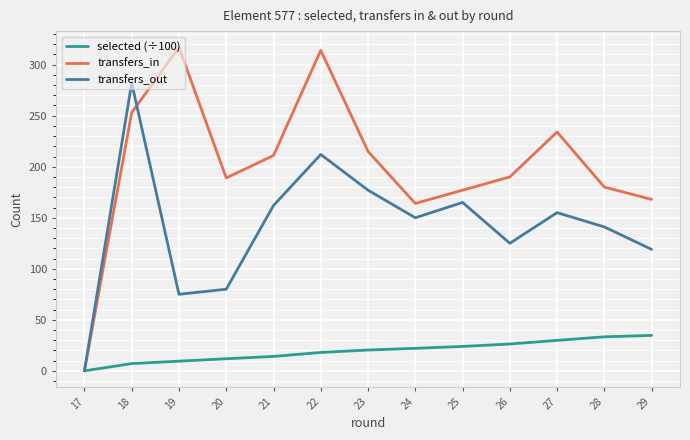

At which label does transfers_in reach its minimum?

17